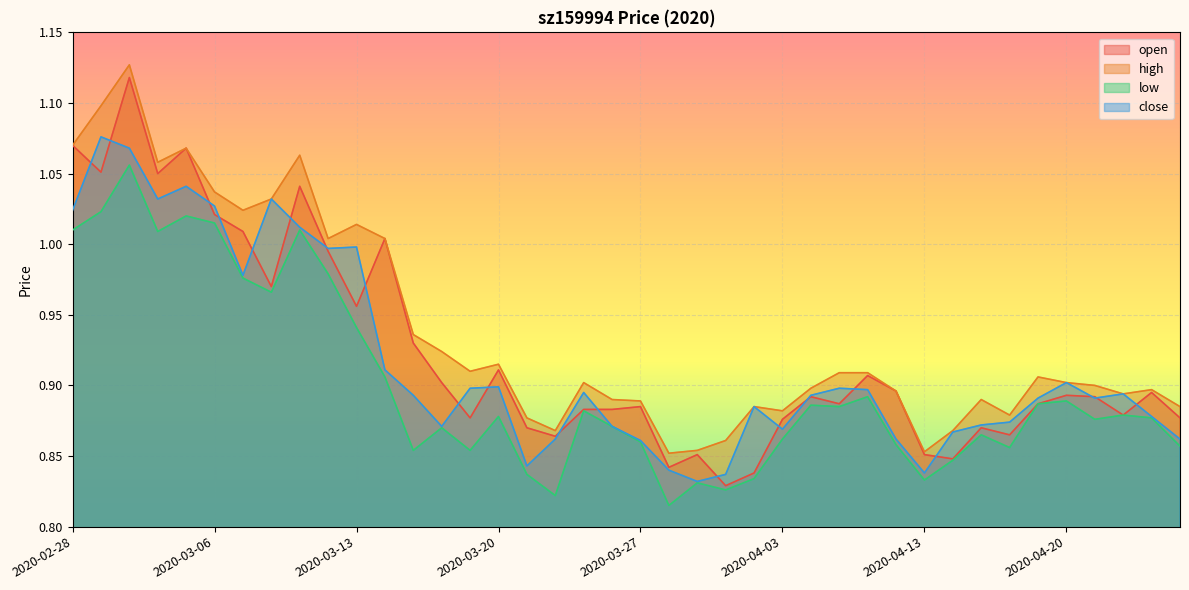

Does the chart display data point markers on the line(s)?

No